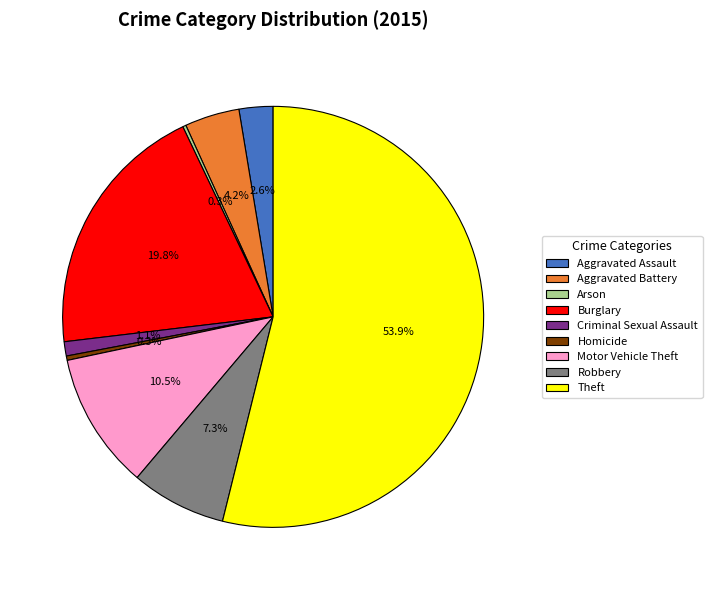

Is it true that Theft is 48% of the pie?

False